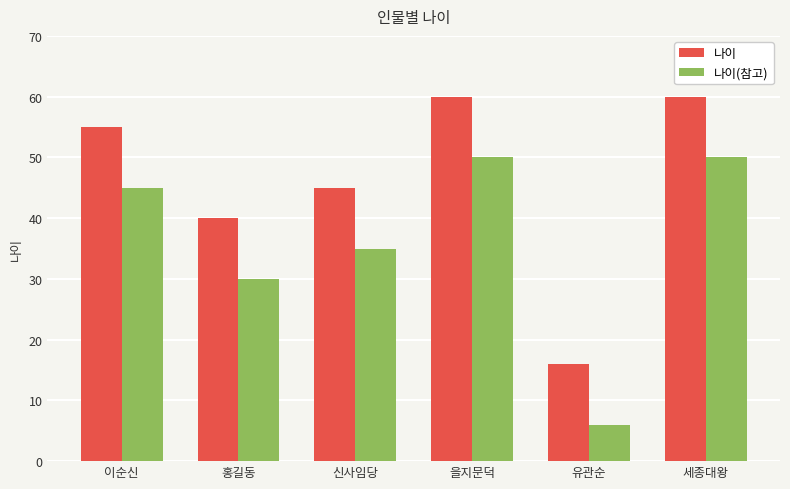

Reading left to right, transcribe all the data shown in this chart.

나이: 이순신=55	홍길동=40	신사임당=45	을지문덕=60	유관순=16	세종대왕=60
나이(참고): 이순신=45	홍길동=30	신사임당=35	을지문덕=50	유관순=6	세종대왕=50